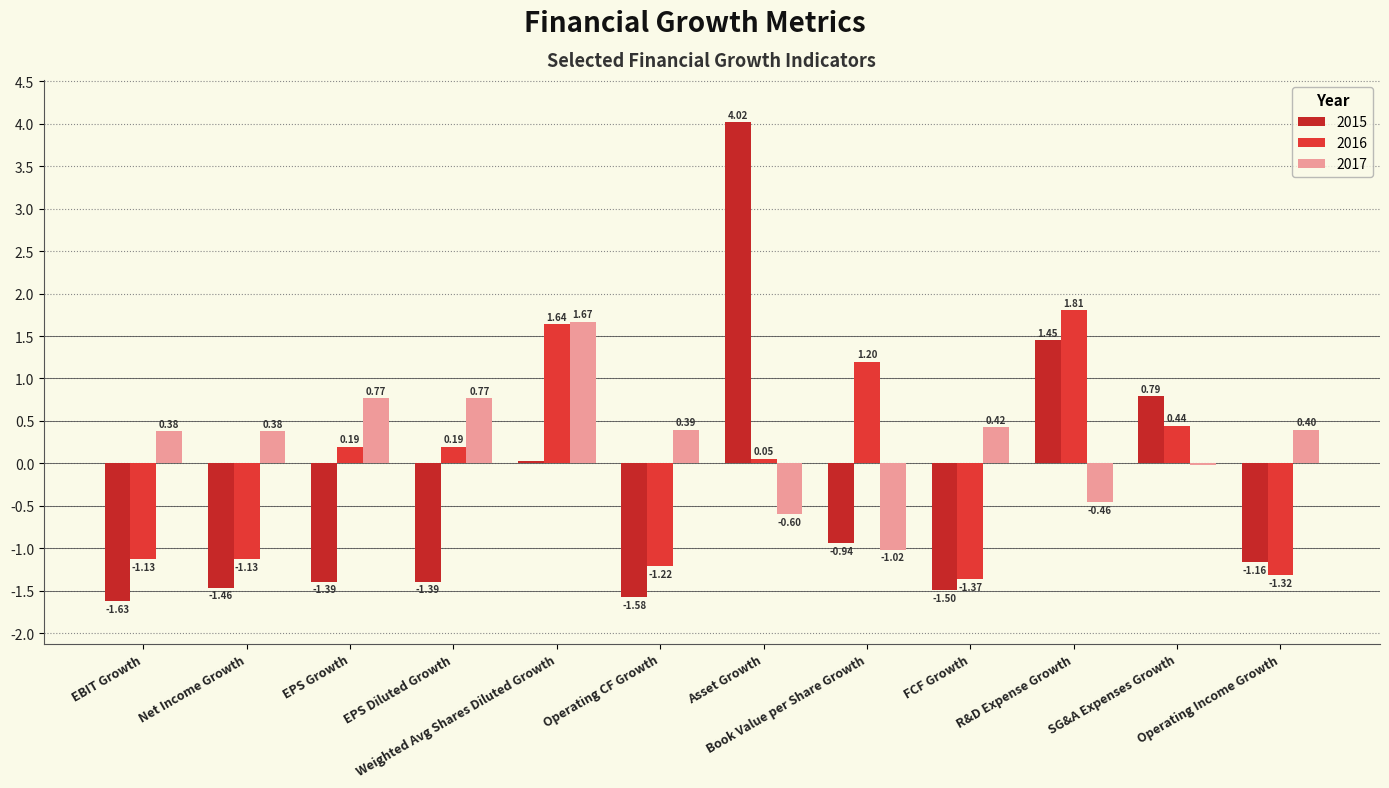

Which category has the highest value across all series?

Asset Growth